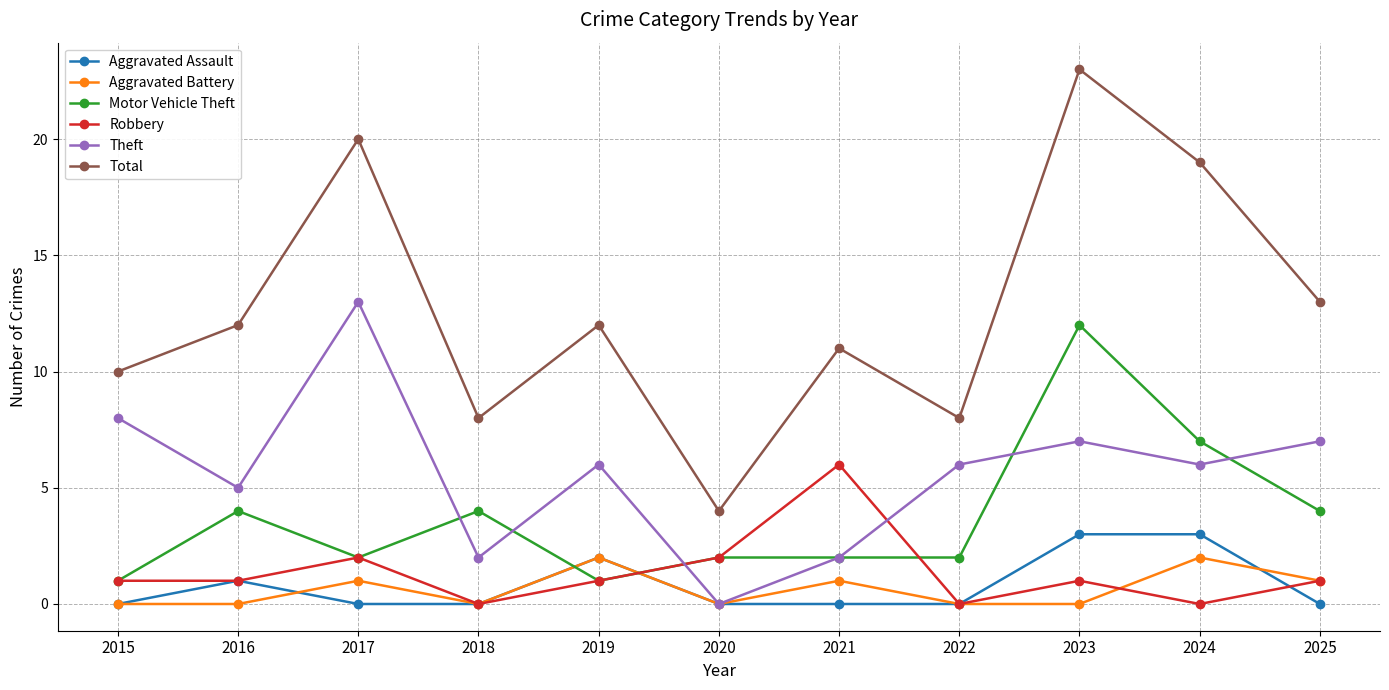

True or false: Motor Vehicle Theft has more than 0 interior local peaks.

True